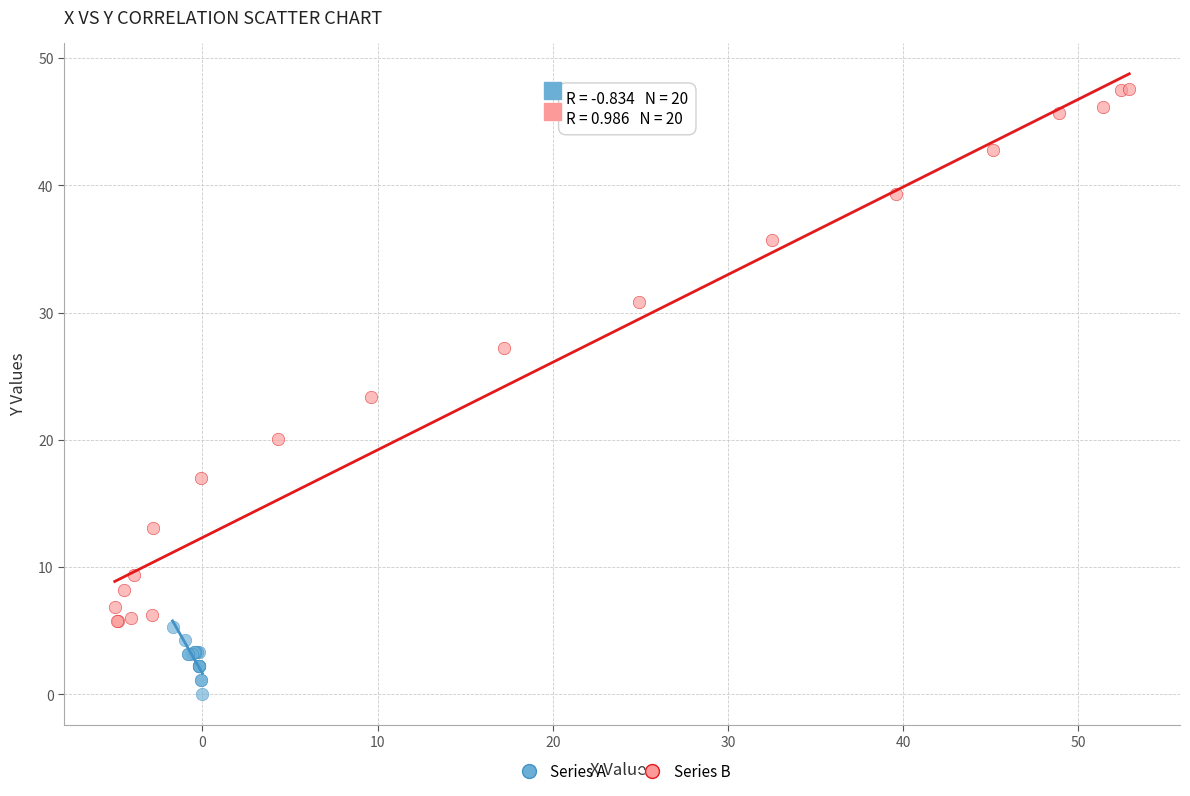

Which series reaches the minimum Y coordinate?

Series A